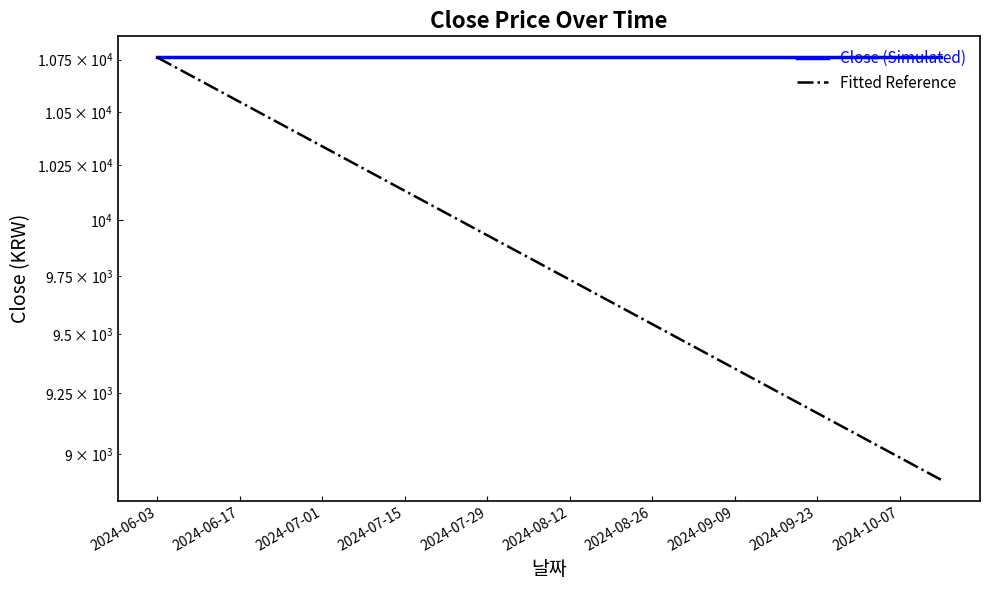

What is the label of the 9th point from the left?

2024-07-29